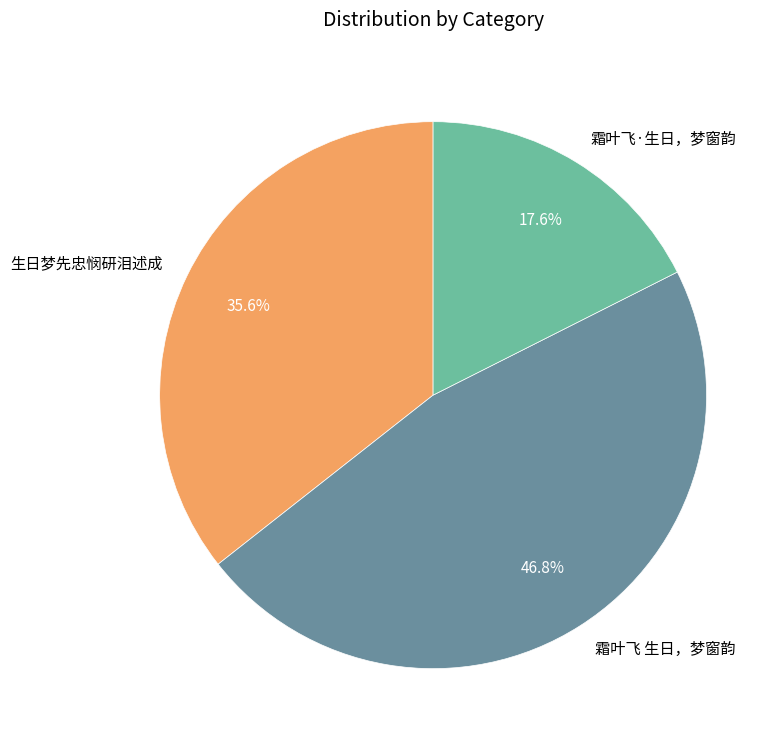

Does 生日梦先忠悯研泪述成 account for over 50% of the chart?

No